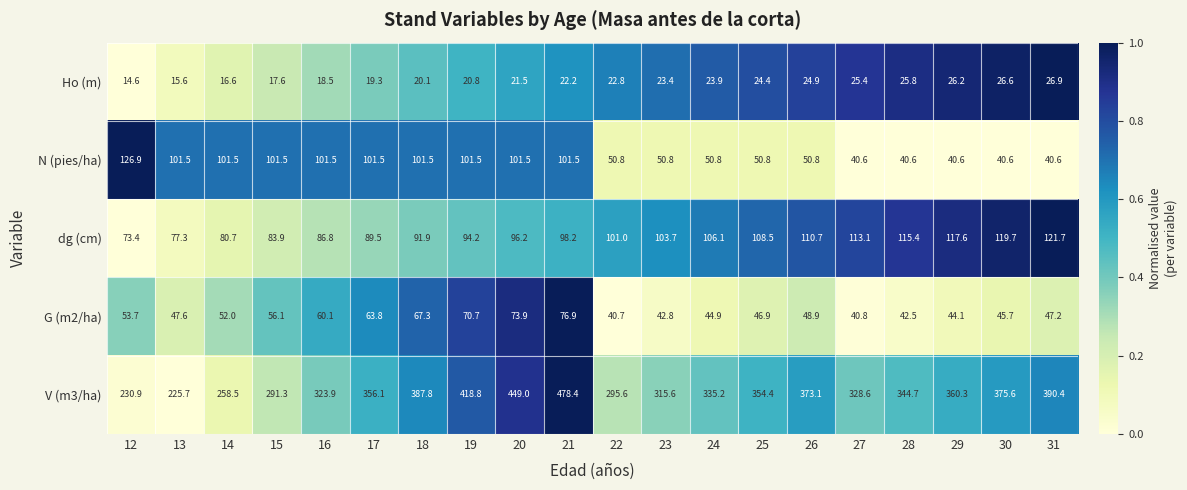

At 30, list the series in order from smallest to largest.

Ho (m), N (pies/ha), G (m2/ha), dg (cm), V (m3/ha)